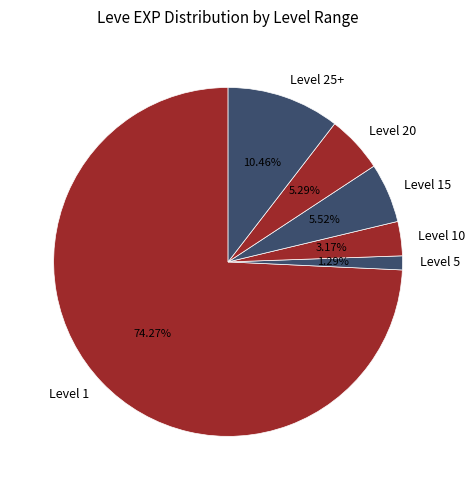

To the nearest percent, what is the difference between the largest and smallest slice percentages?

73%